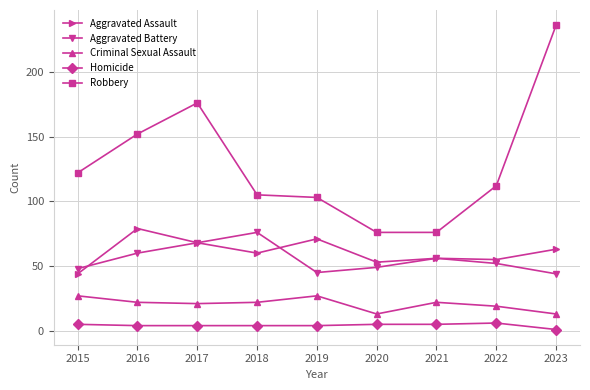

What is the minimum value shown in the chart?

1